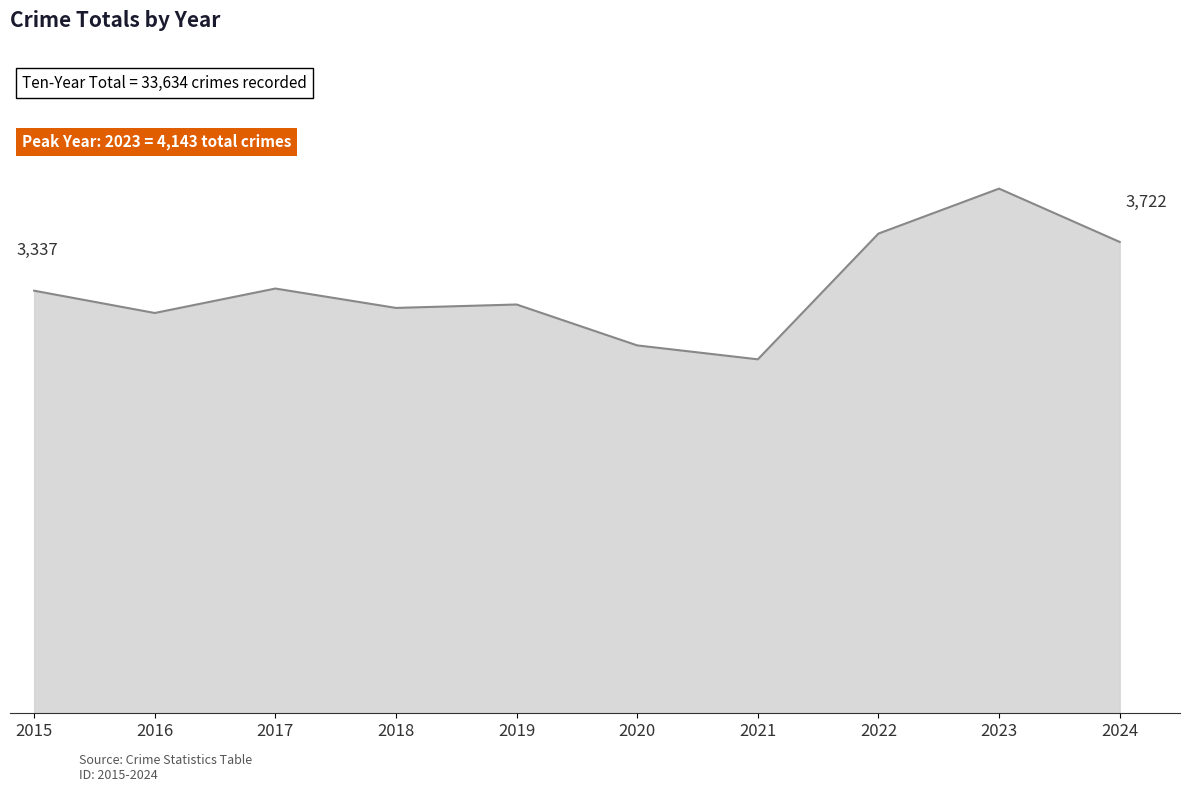

Does the chart display data point markers on the line(s)?

No